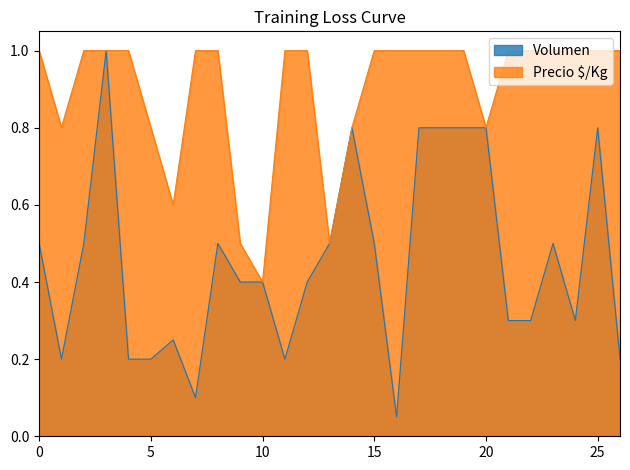

What are all the series names shown in the legend?

Volumen, Precio $/Kg